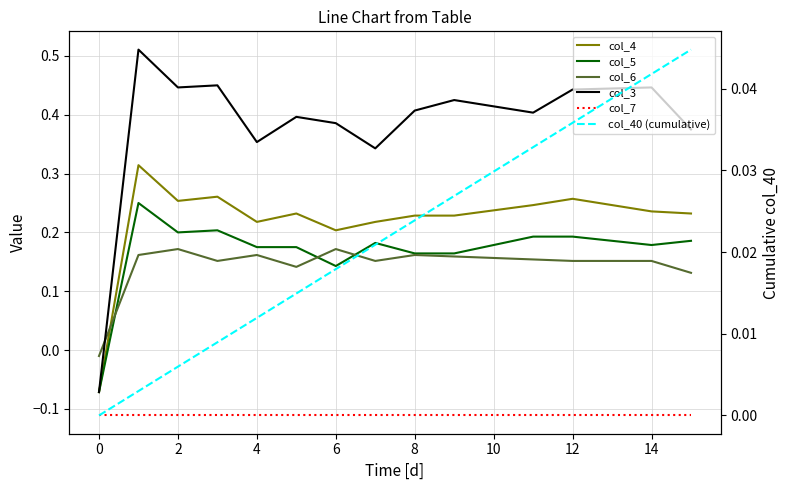

Which series has the largest total across all categories?

col_3